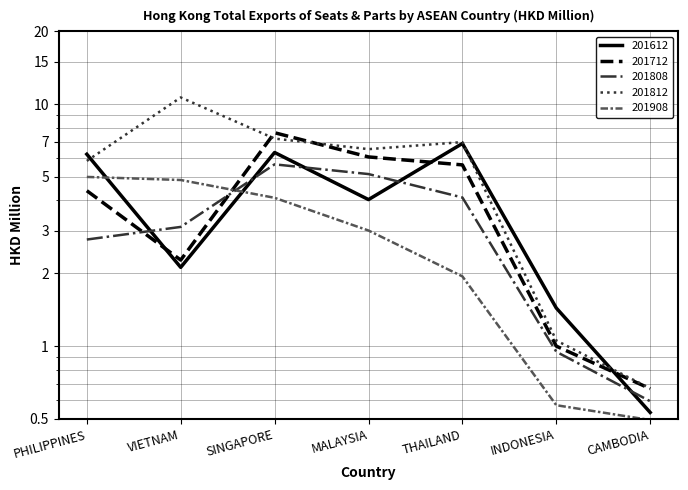

Is it true that 201808 equals 4.8 at PHILIPPINES?

False